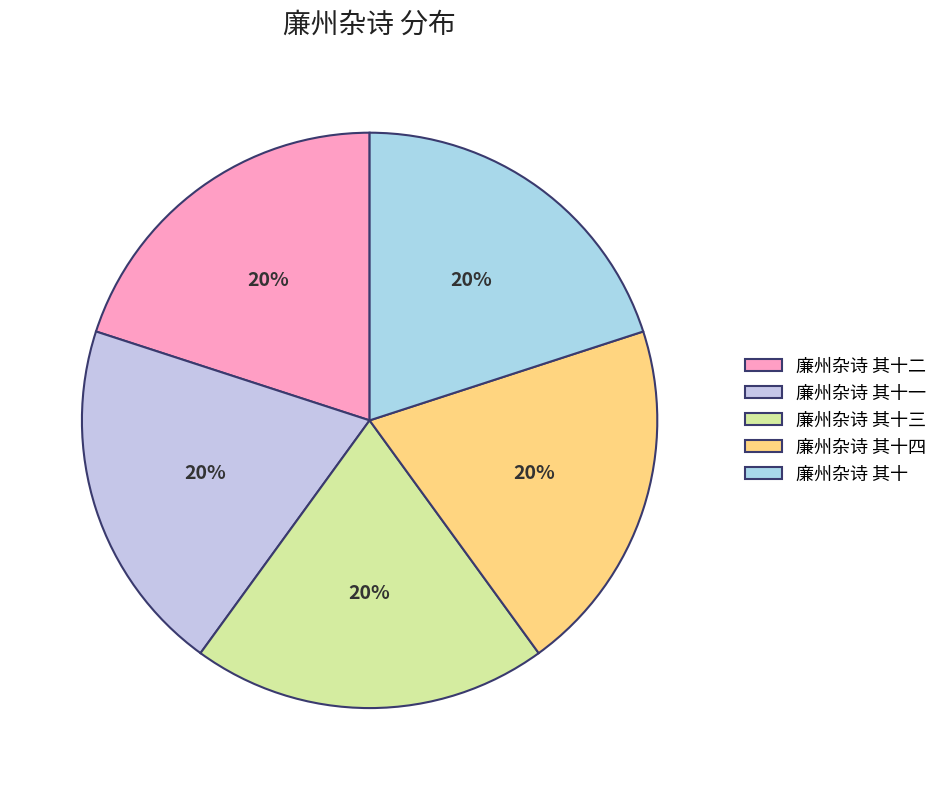

The 廉州杂诗 其十四 slice represents 20% of the pie. True or false?

True